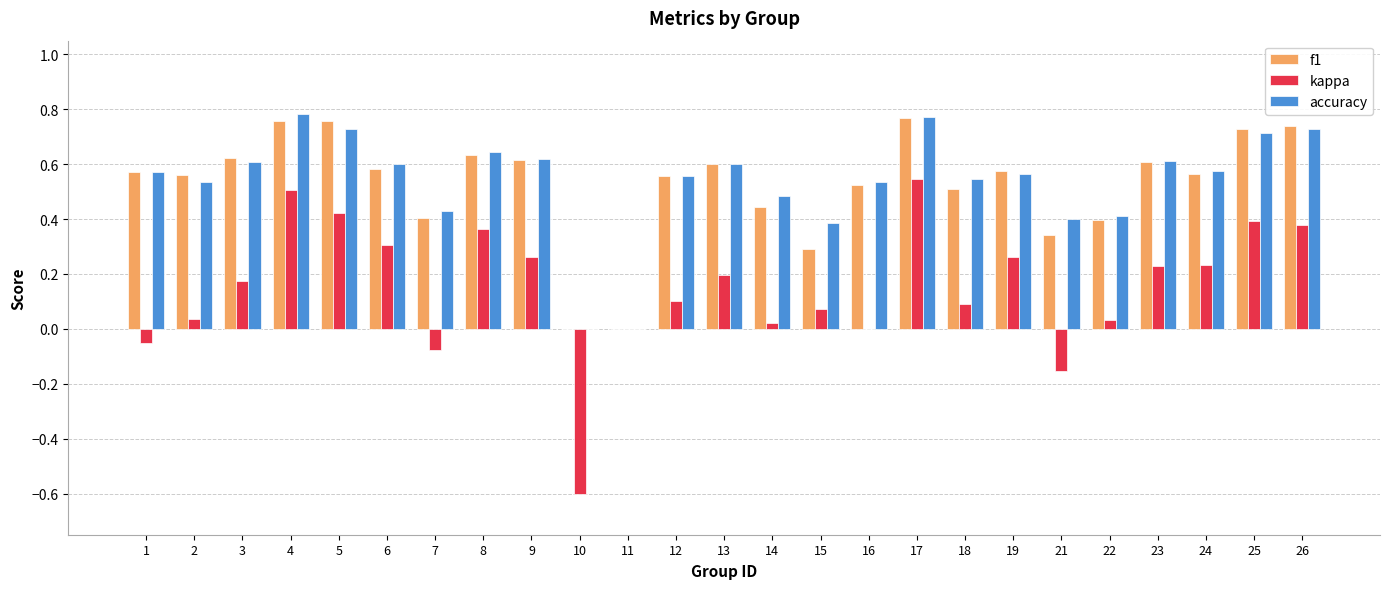

How many groups of bars are there?

25